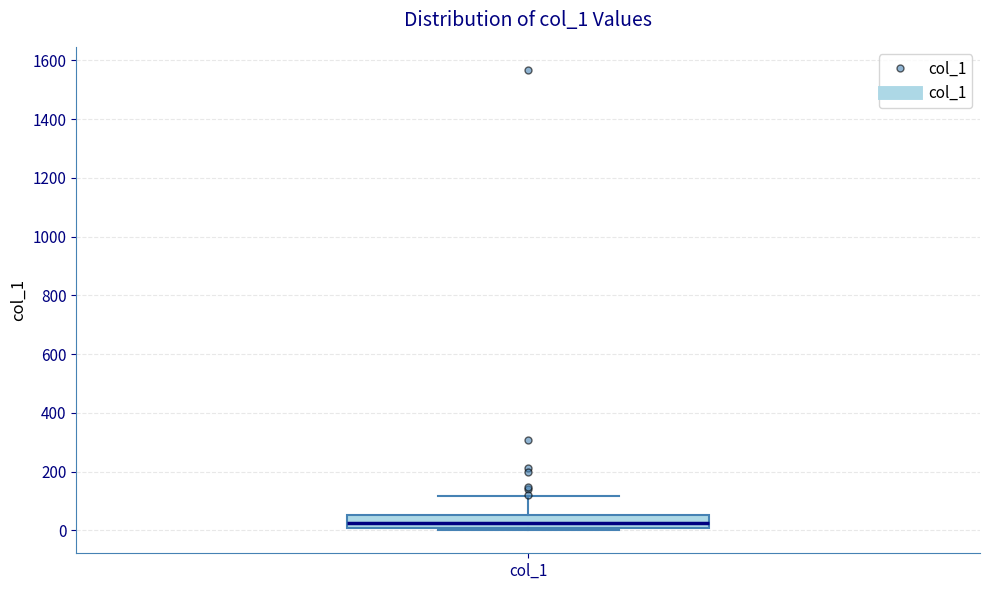

Read this box plot against the y-axis: the position of the median line, the range covered by the box, and the ends of both whiskers. The values are not printed on the chart, so give them approximately, as read against the axis.

median 20, box 0 to 60, whiskers 0 (just below the box's lower edge) to 120